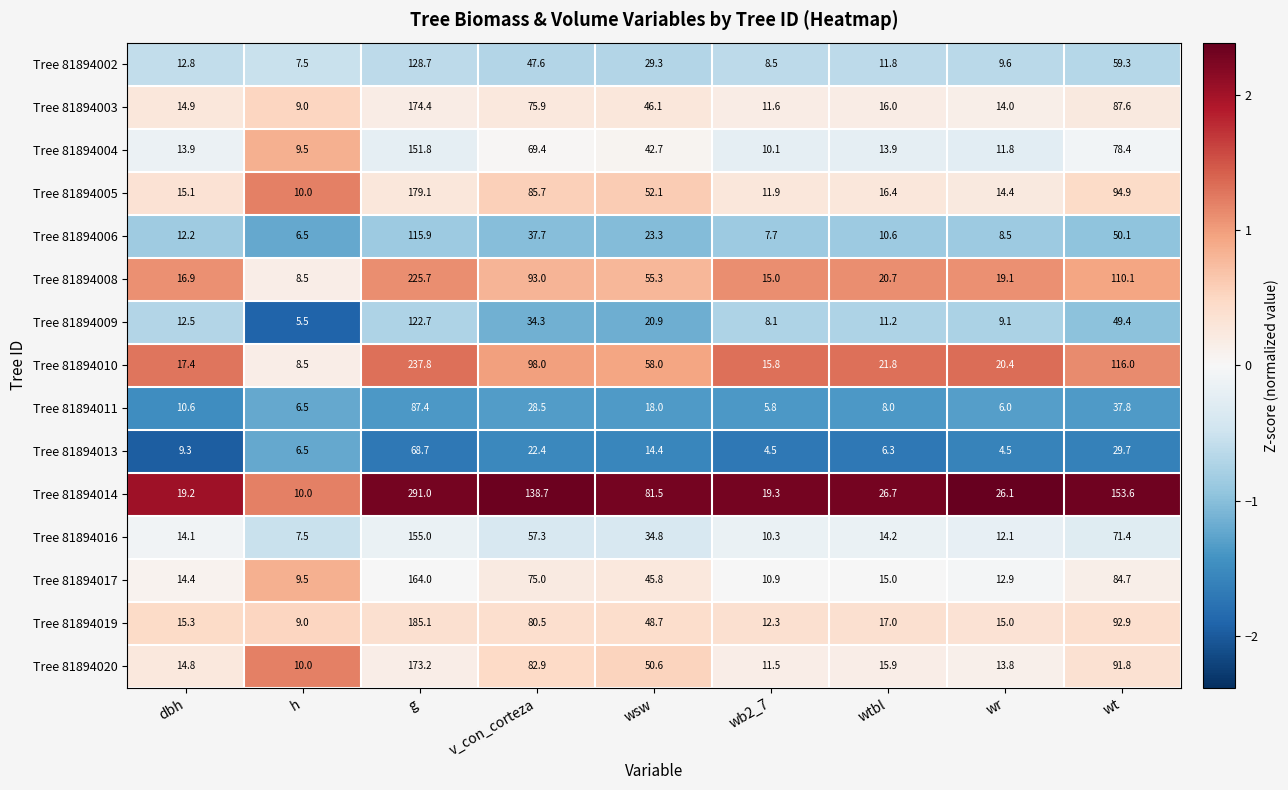

Which series has the largest total across all categories?

Tree 81894014